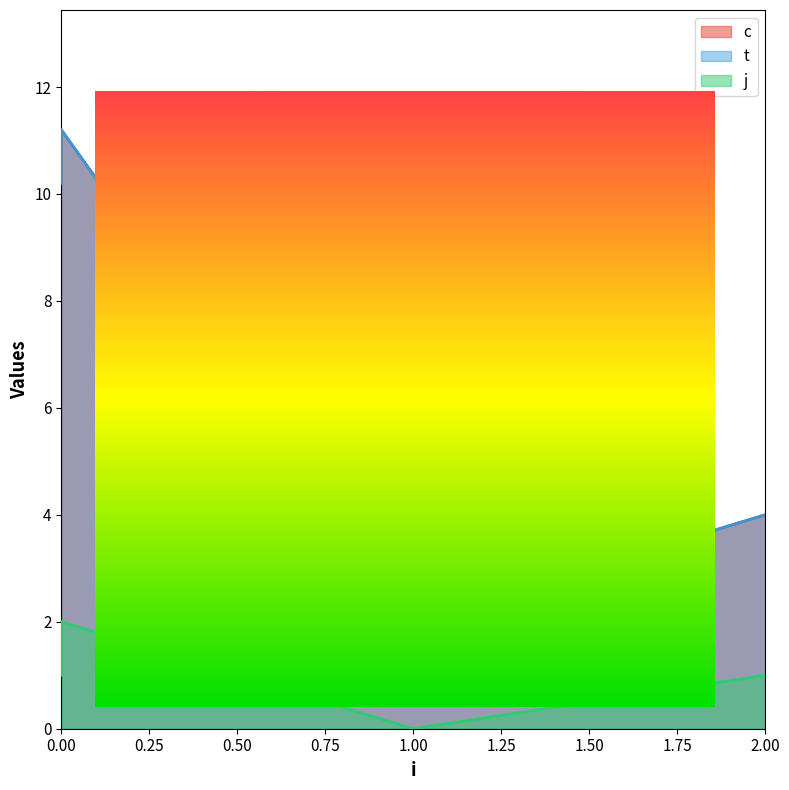

The t series shows 0.8 at 1. True or false?

False